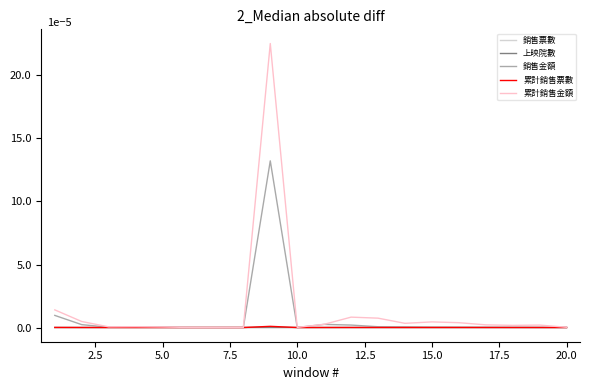

What is the maximum value for 銷售金額?

13.2